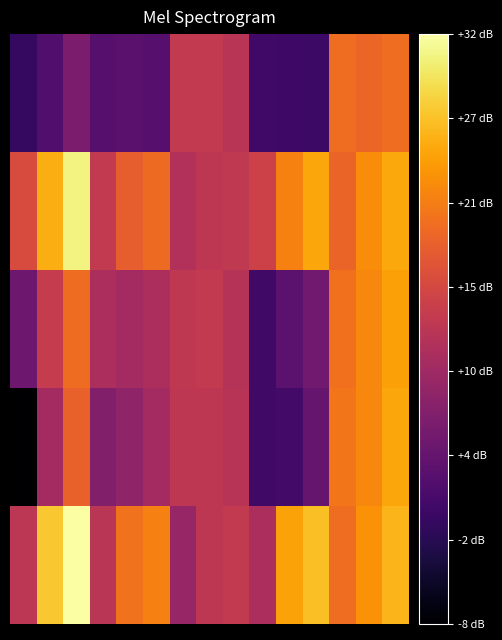

Count the number of categories in the chart.

15